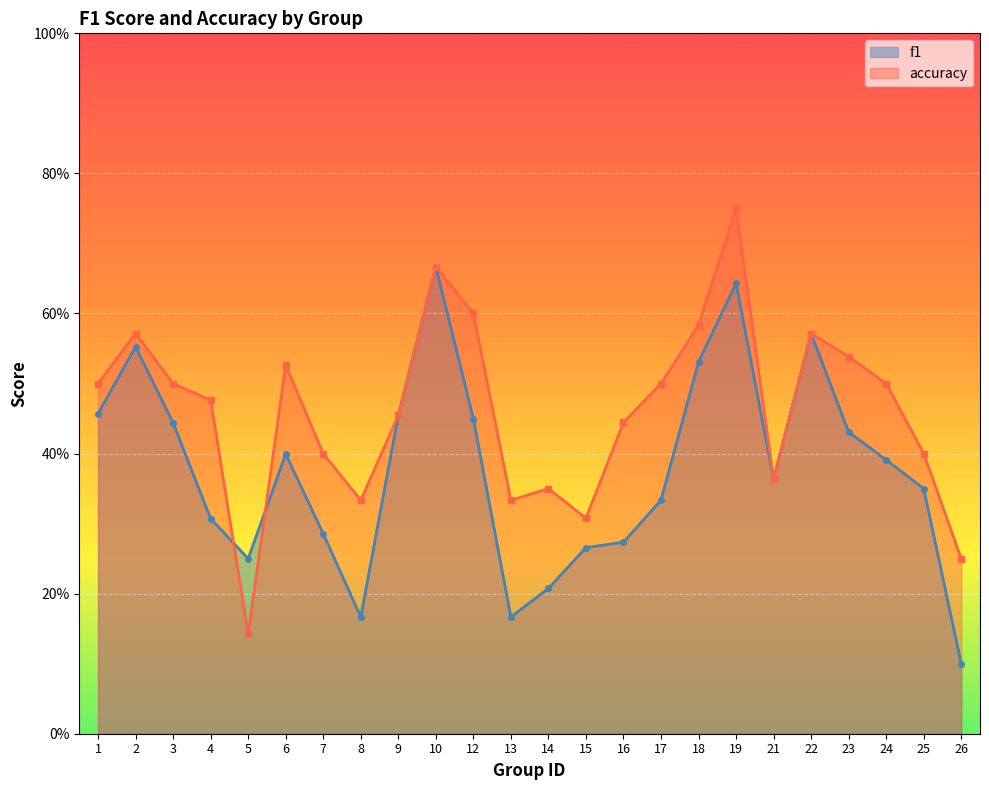

The accuracy series shows 0.2 at 24. True or false?

False